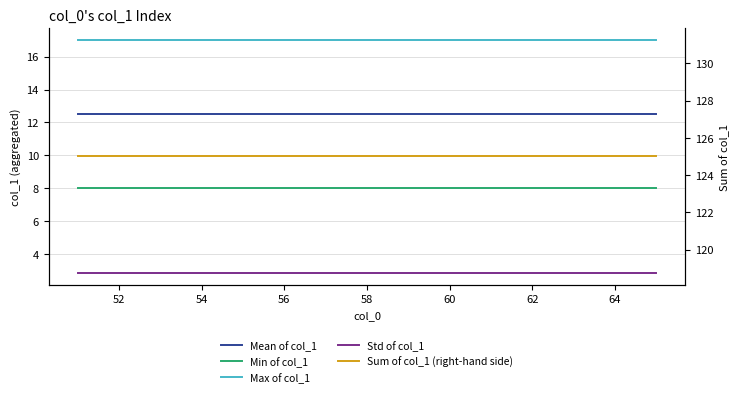

Is it true that Mean of col_1 equals 3.0 at 56?

False